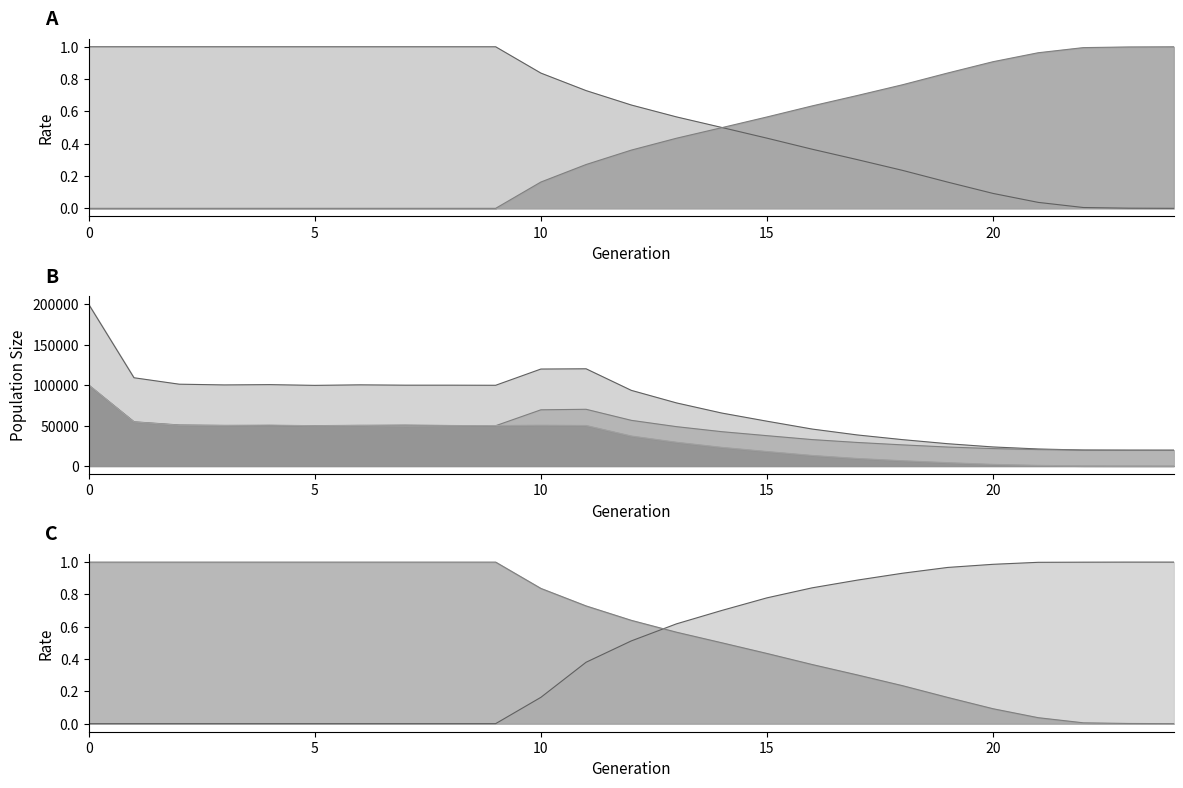

Does the chart display data point markers on the line(s)?

No